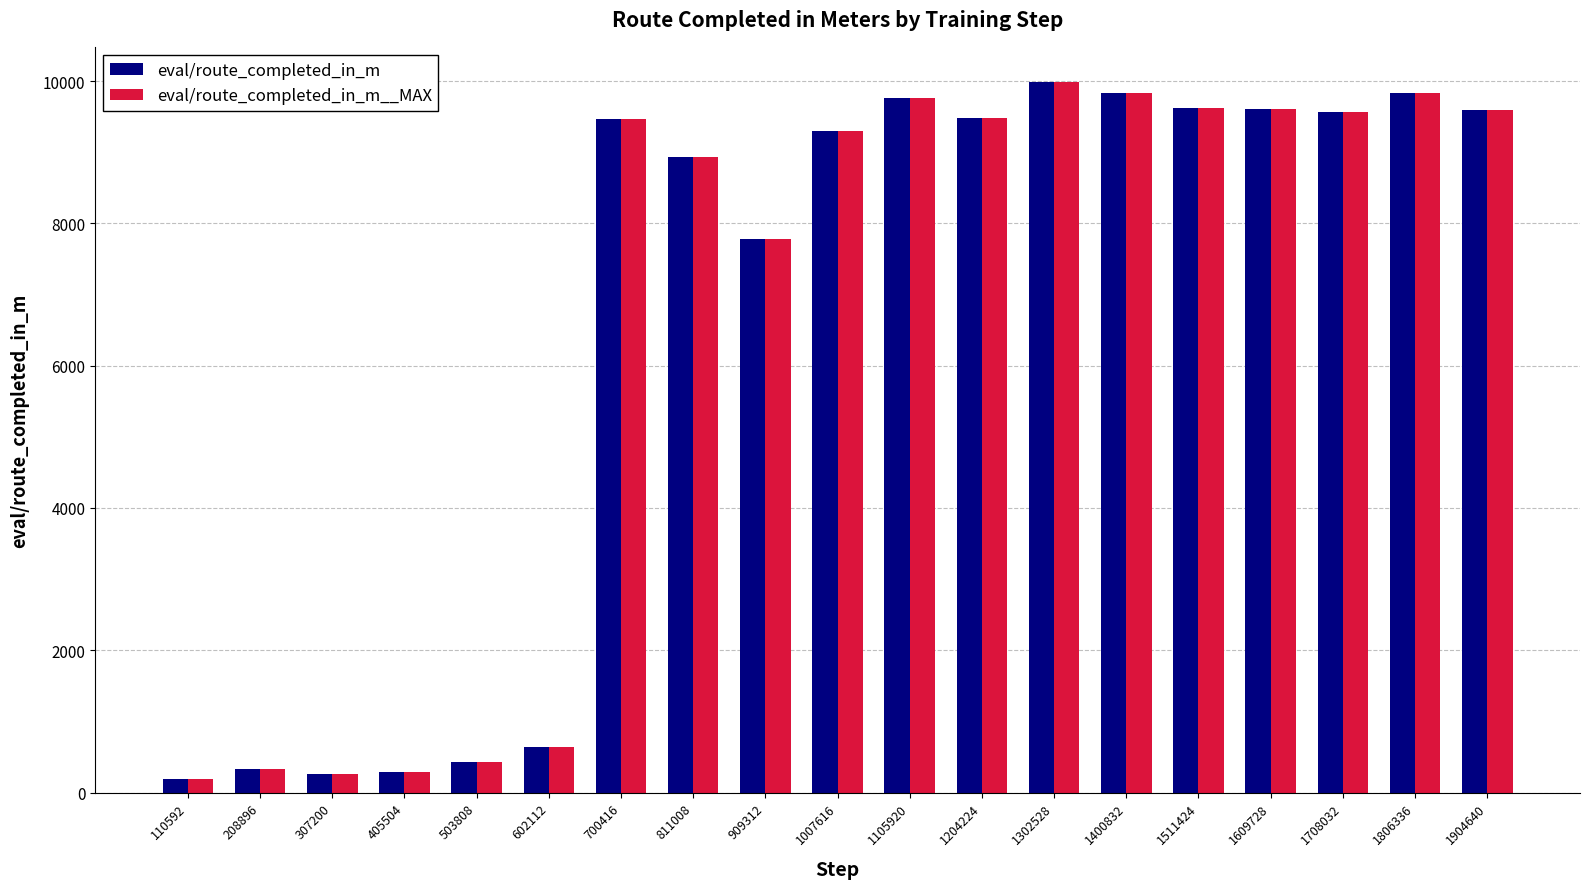

How many groups of bars are there?

19